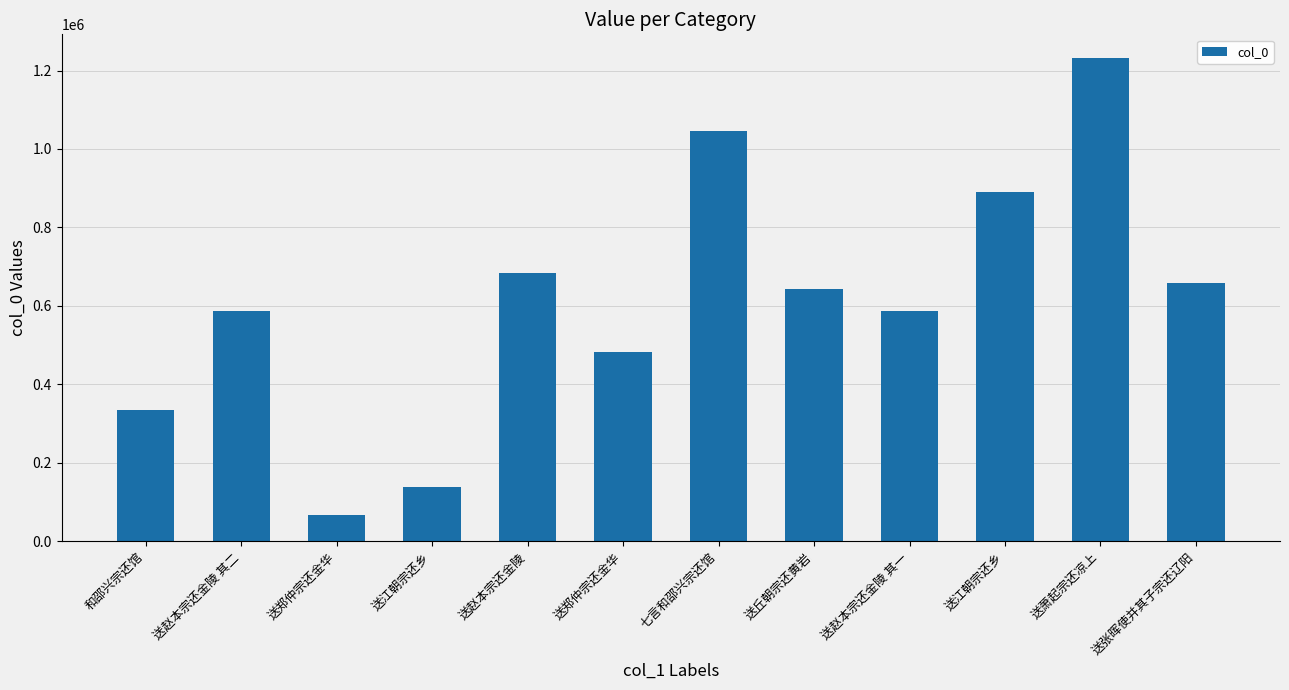

How many values are below 643301?

6